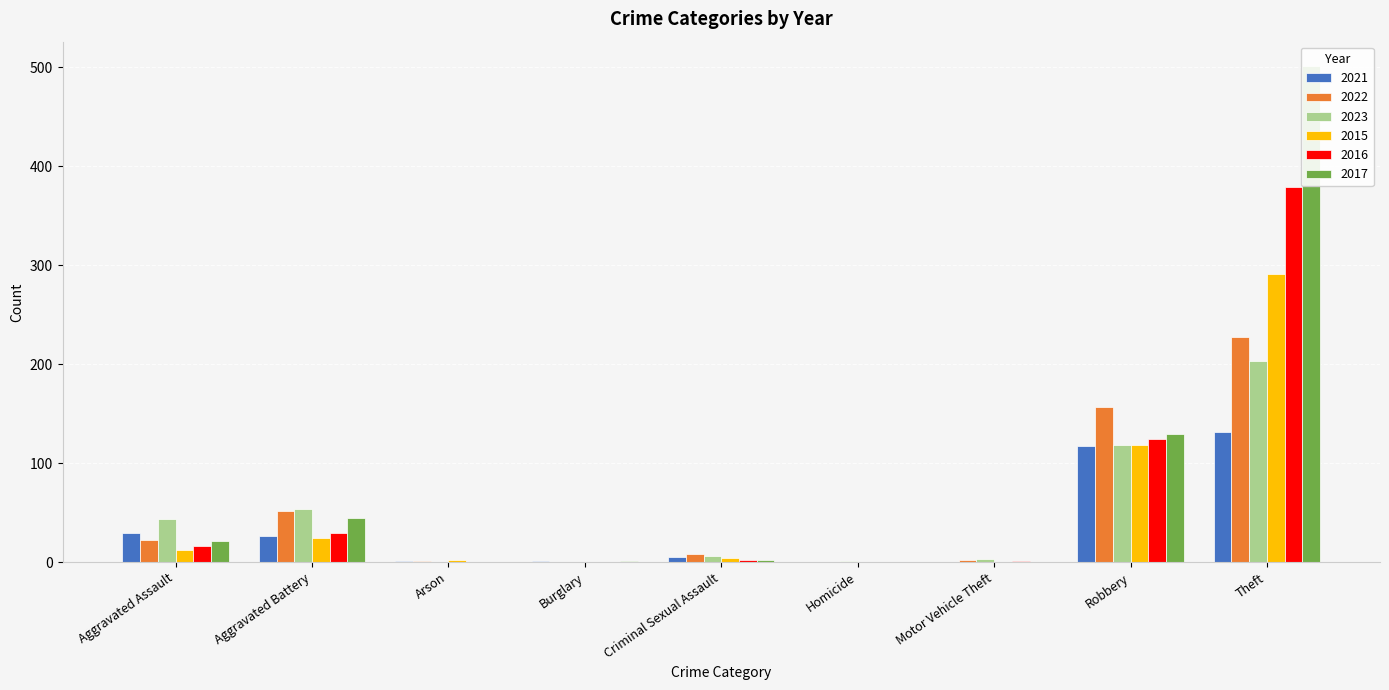

What is the difference between the 2022 values at Motor Vehicle Theft and Robbery?

155